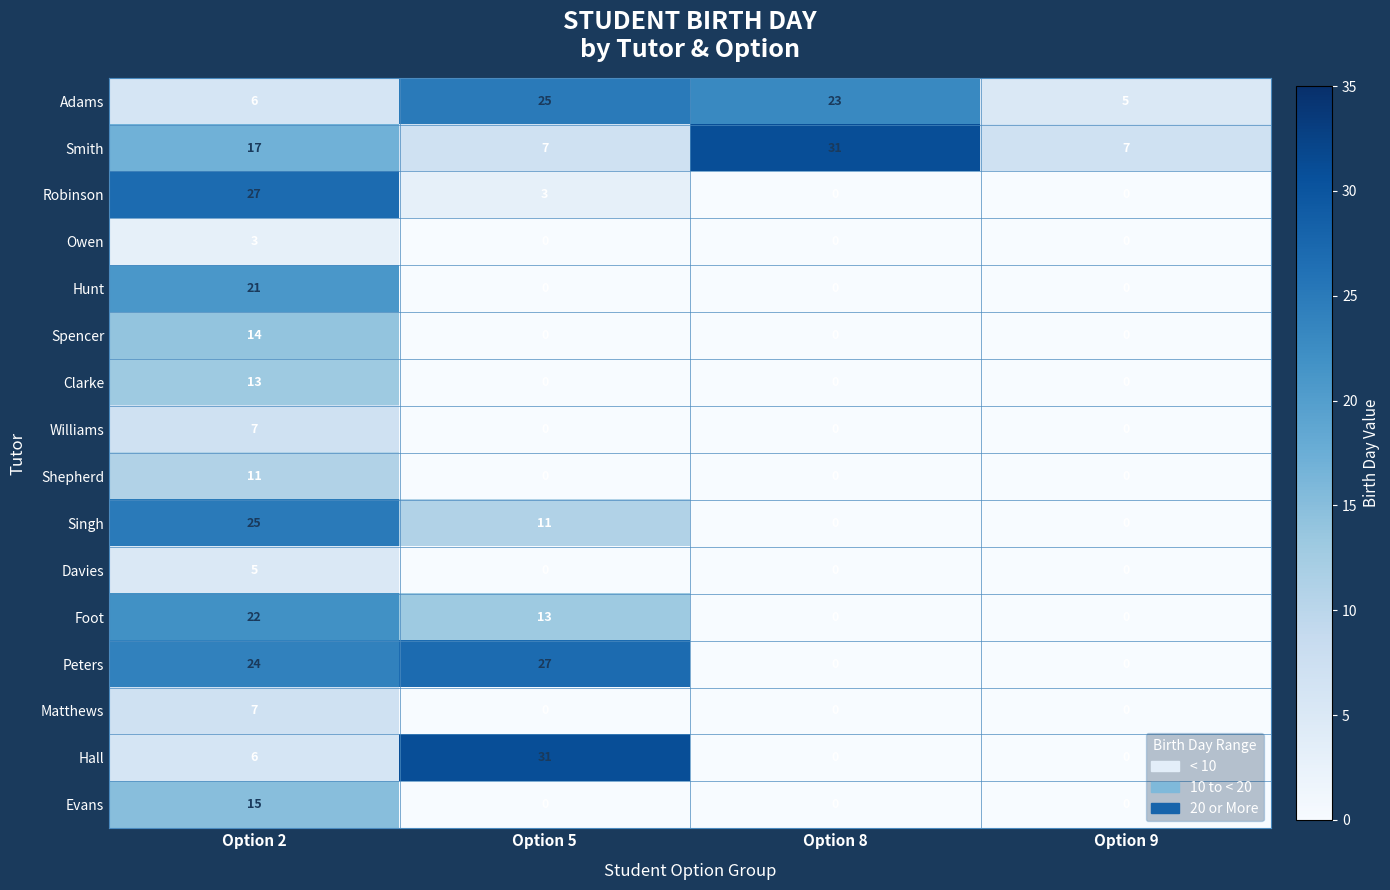

How many values in Evans are above zero?

1